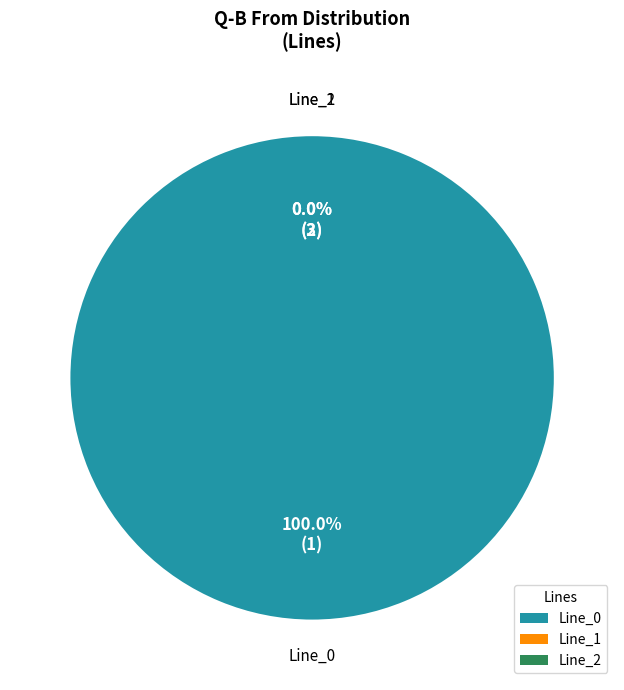

Count the number of slices in the pie.

3